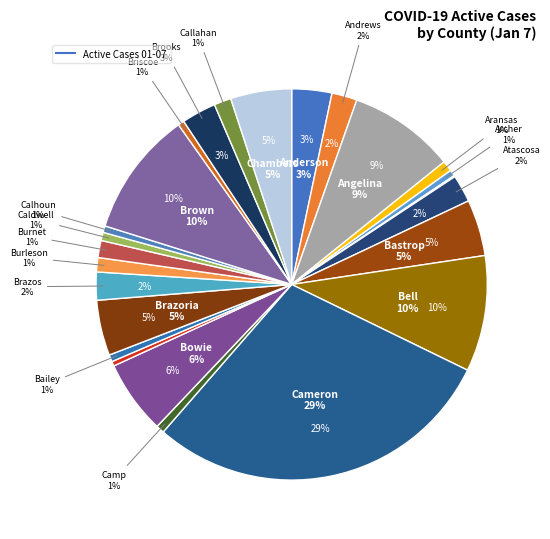

To the nearest percent, what portion does Bell represent?

10%